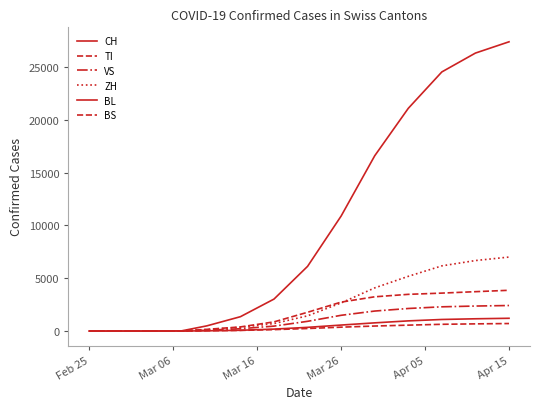

Is this an area chart (filled region under the line)?

No